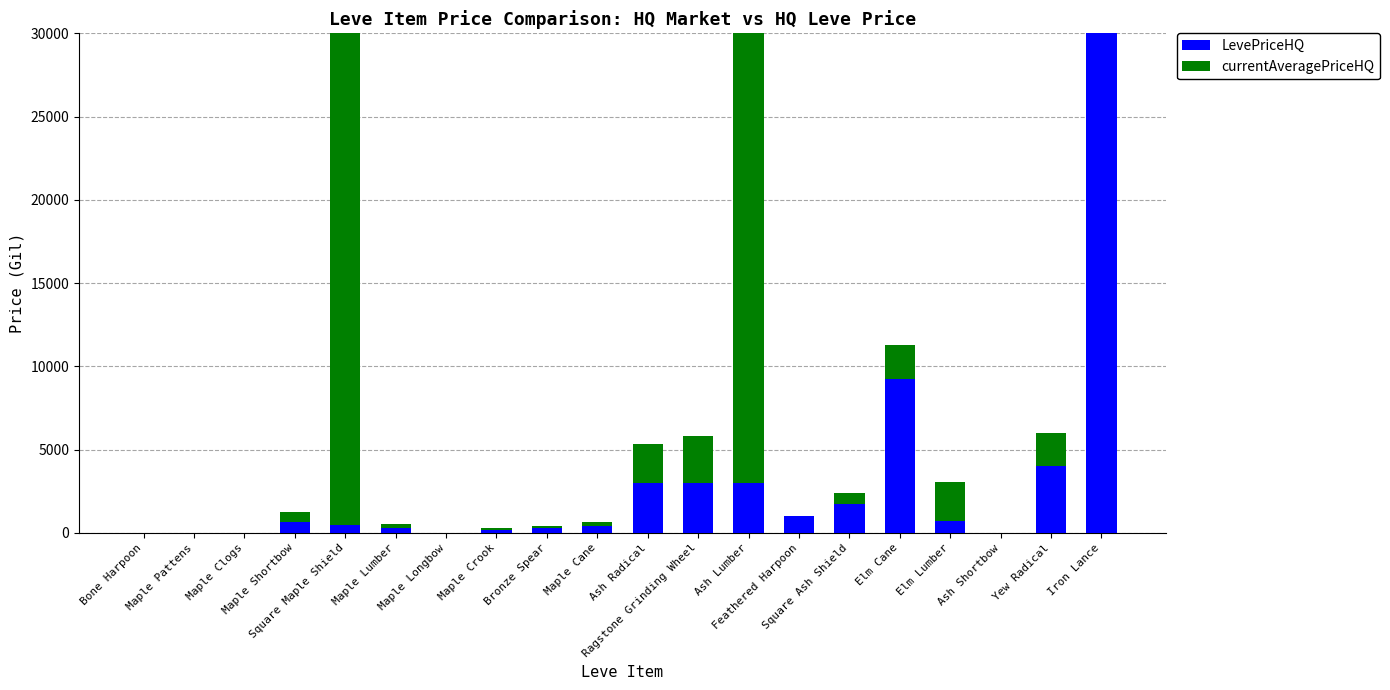

How many positive values does the LevePriceHQ series have?

15